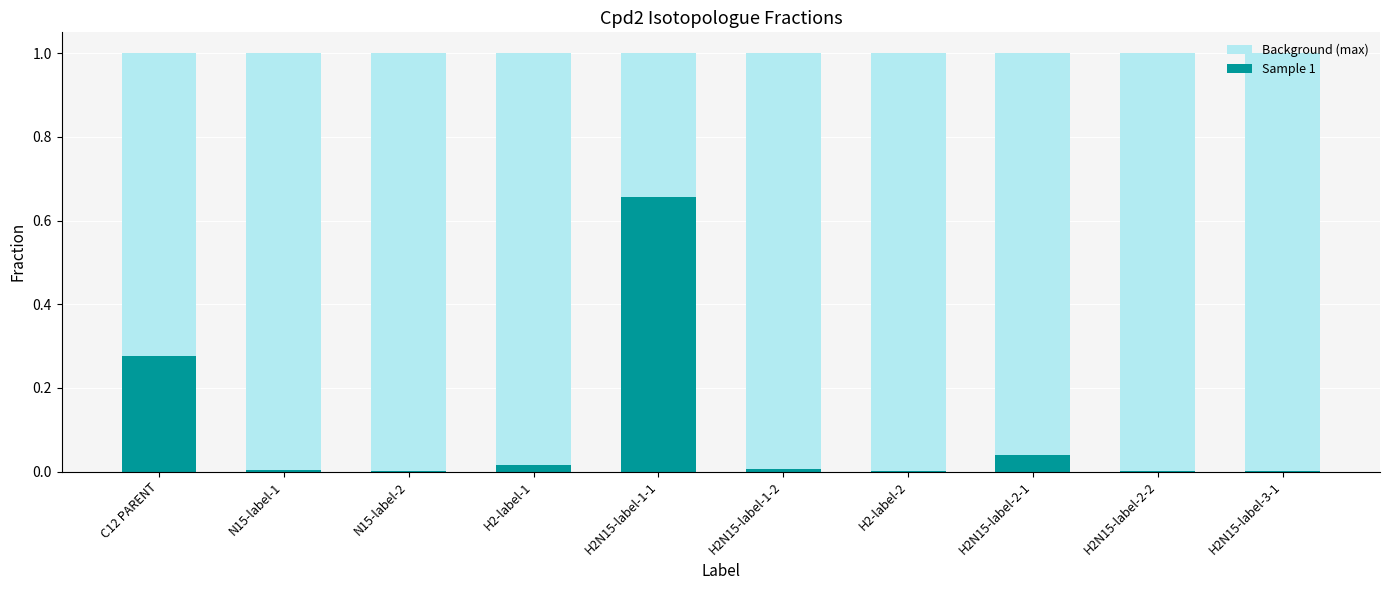

Rank the series at H2N15-label-1-2 from highest to lowest value.

Background (max), Sample 1